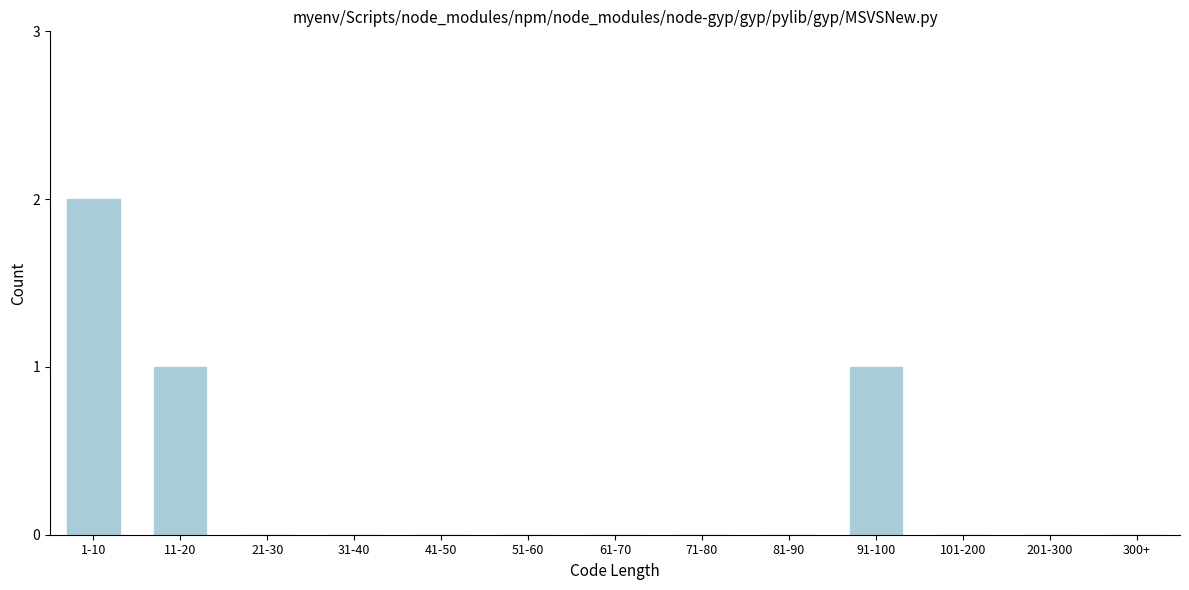

Reading left to right, extract all data points from this chart.

1-10=2	11-20=1	21-30=0	31-40=0	41-50=0	51-60=0	61-70=0	71-80=0	81-90=0	91-100=1	101-200=0	201-300=0	300+=0